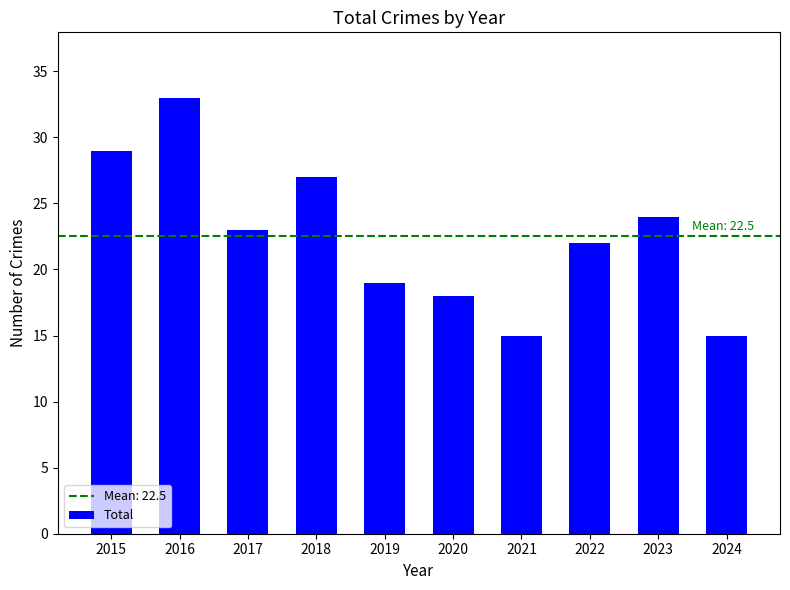

The chart shows a value of 7 at 2020. True or false?

False